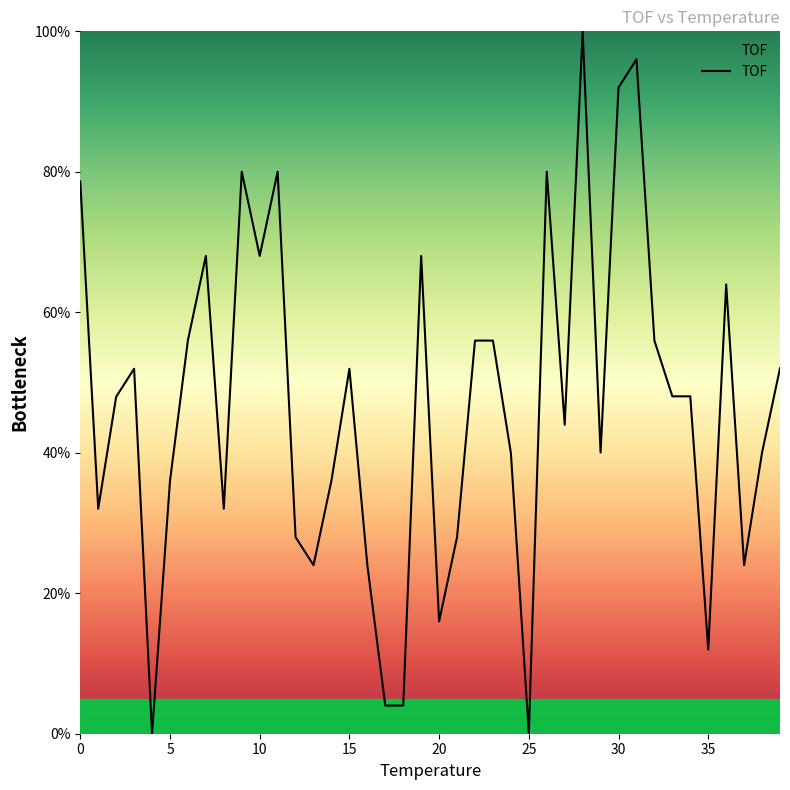

True or false: there are more than 1 points higher than both neighbors.

True